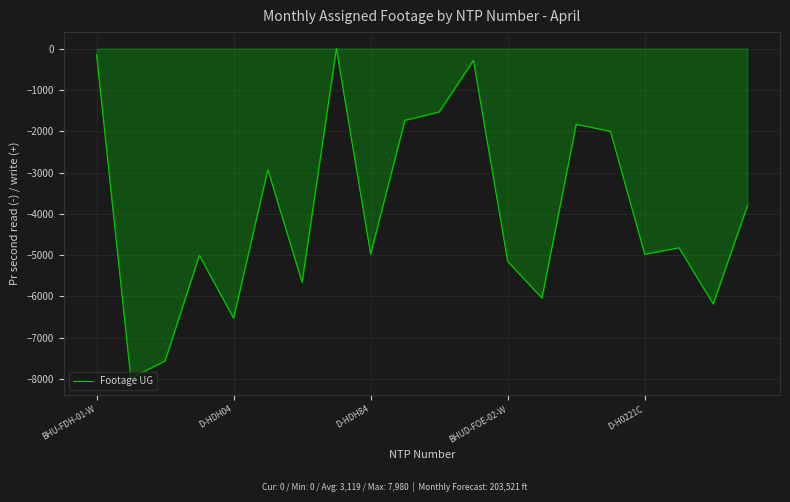

What is the smallest value displayed?

-7980